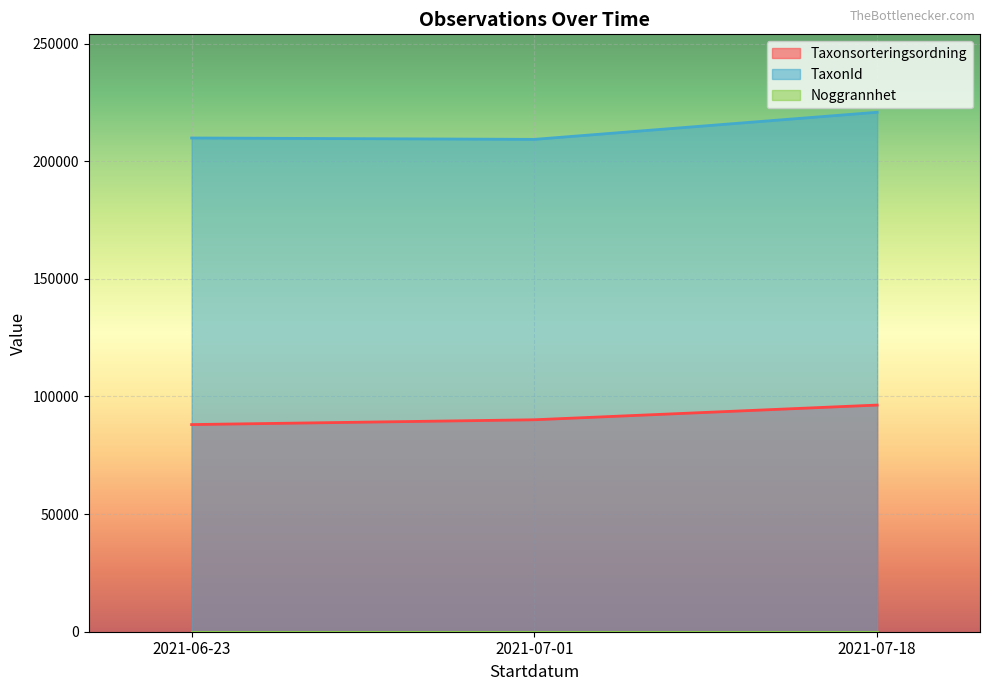

At which category is the sum across all series the highest?

2021-07-18